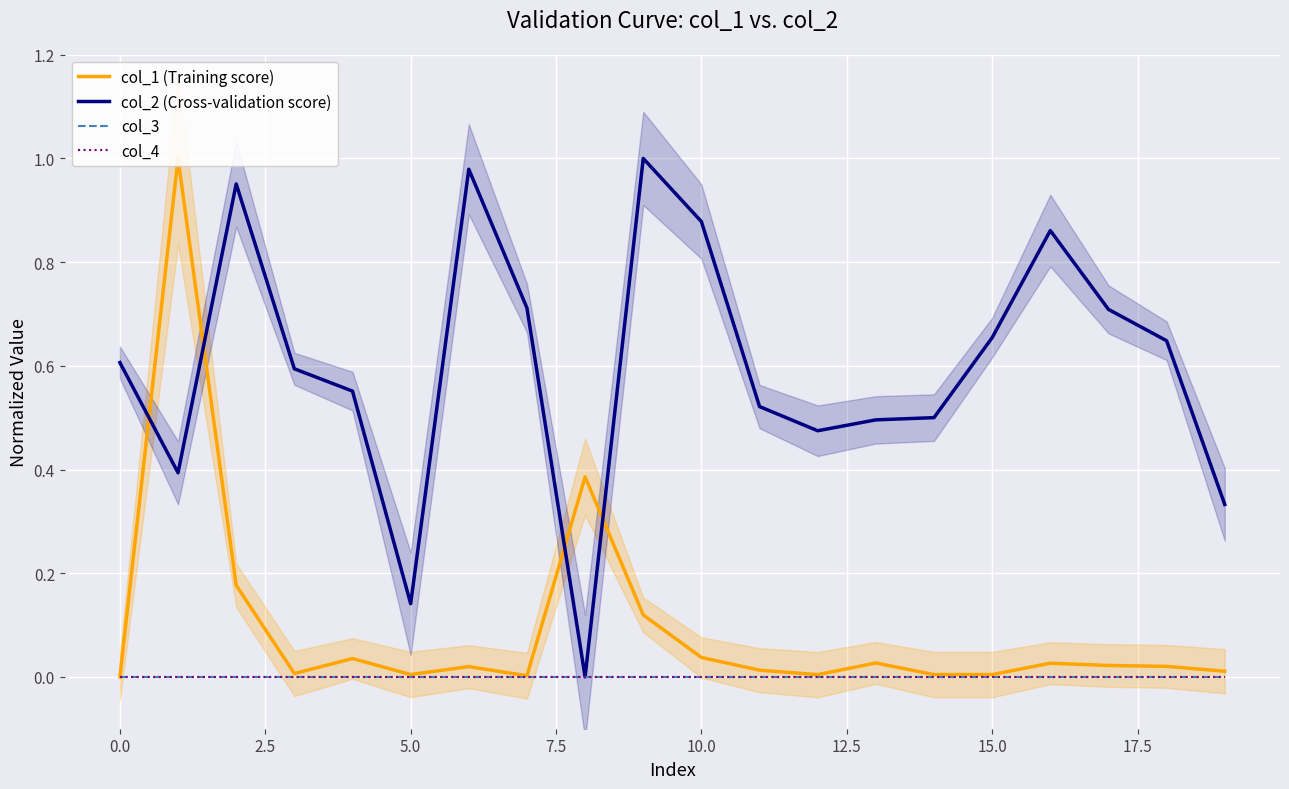

What are all the series names shown in the legend?

col_1 (Training score), col_2 (Cross-validation score), col_3, col_4